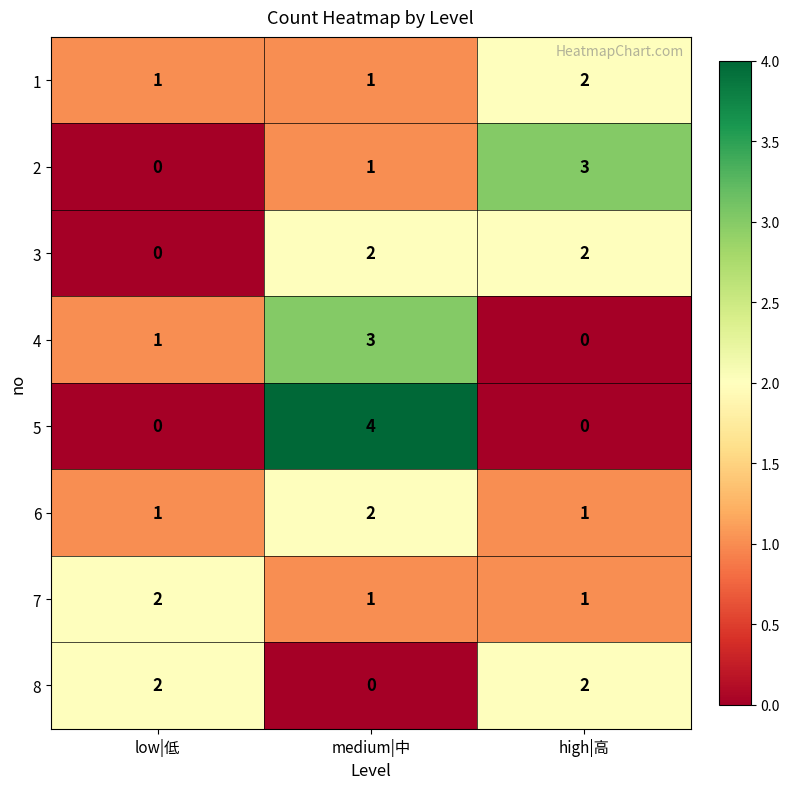

Reading left to right, list all the values displayed in this chart.

1: 1	1	2
2: 0	1	3
3: 0	2	2
4: 1	3	0
5: 0	4	0
6: 1	2	1
7: 2	1	1
8: 2	0	2